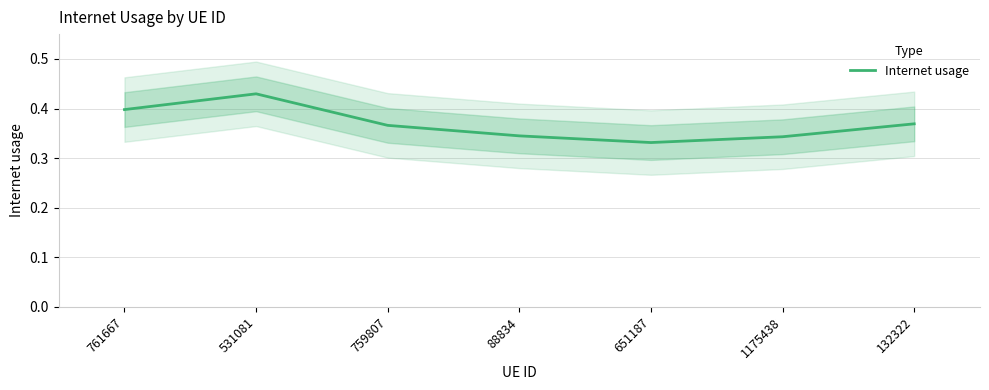

What position from the left is 759807?

3